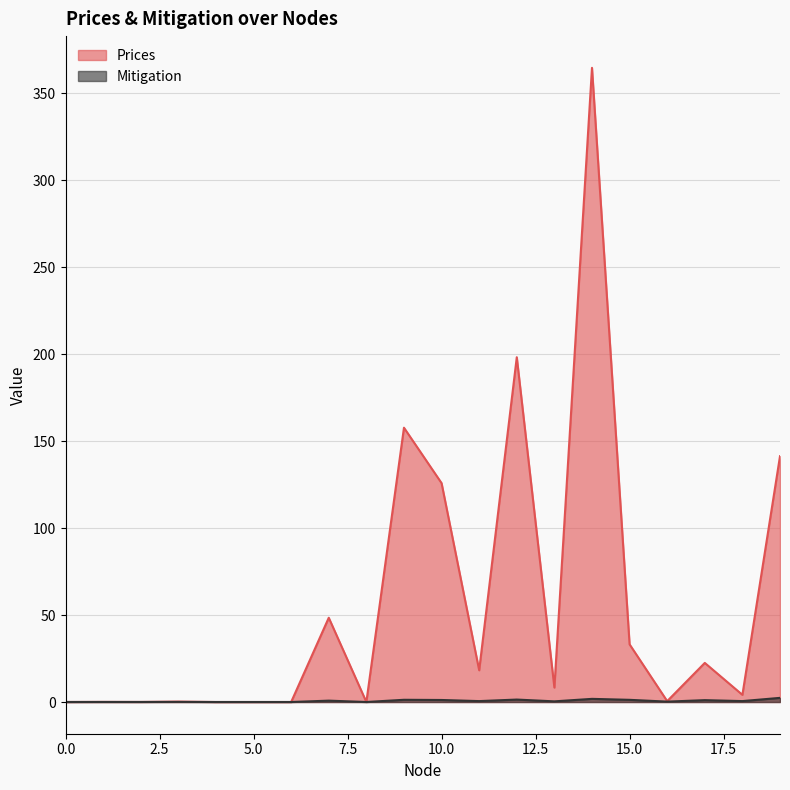

Is the value of Prices at 1 greater than the value of Mitigation at 14?

No